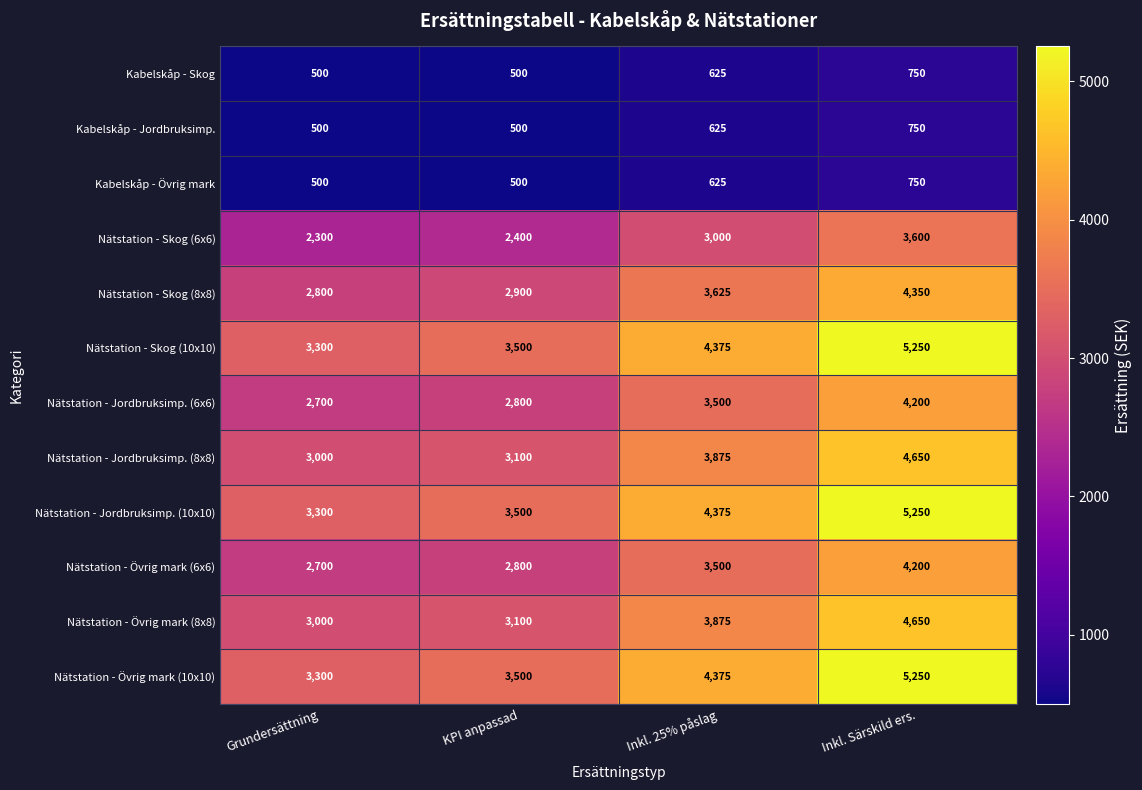

At which label is Nätstation - Jordbruksimp. (6x6) closest to 3450?

Inkl. 25% påslag